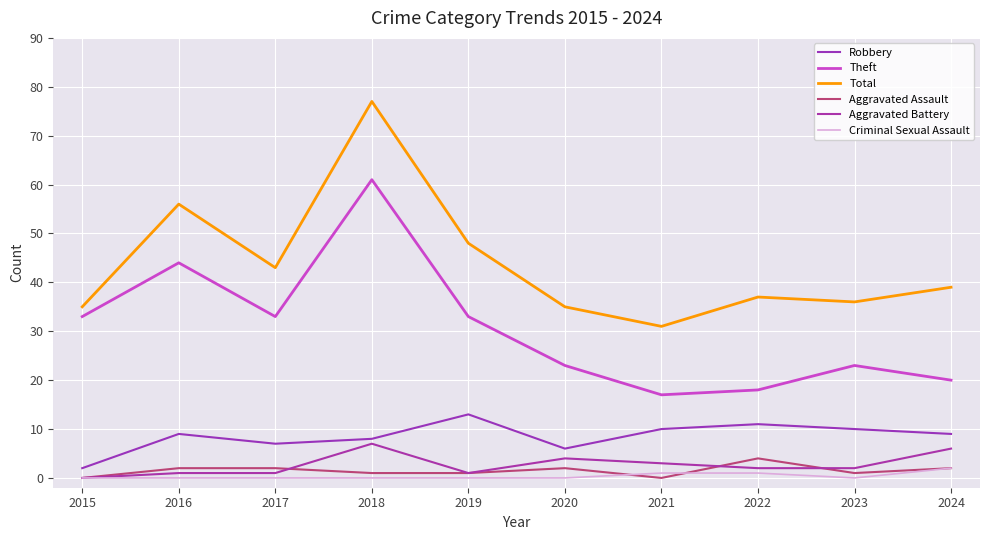

What are all the series names shown in the legend?

Robbery, Theft, Total, Aggravated Assault, Aggravated Battery, Criminal Sexual Assault